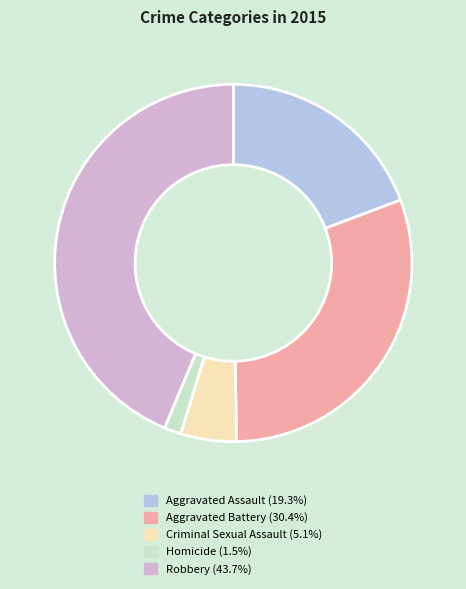

Which has a higher value, Criminal Sexual Assault or Aggravated Assault?

Aggravated Assault